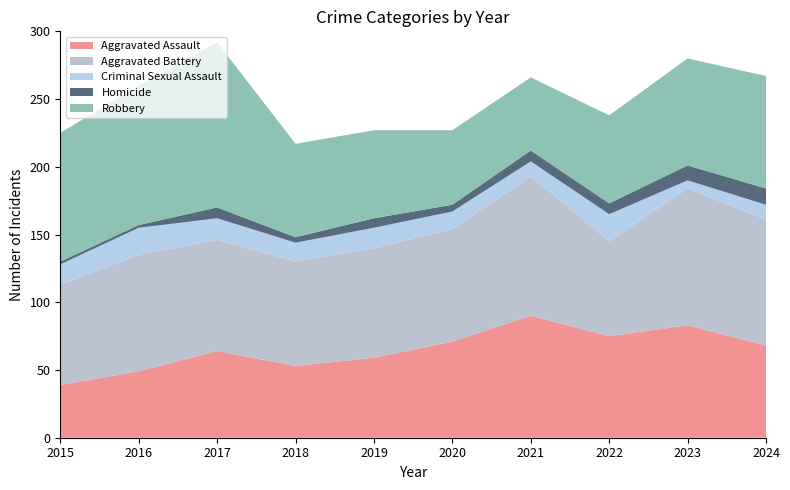

Reading left to right, extract all data points from this chart.

Aggravated Assault: 2015=39	2016=49	2017=64	2018=53	2019=59	2020=71	2021=90	2022=75	2023=83	2024=68
Aggravated Battery: 2015=74	2016=86	2017=82	2018=77	2019=81	2020=83	2021=103	2022=70	2023=101	2024=93
Criminal Sexual Assault: 2015=15	2016=20	2017=16	2018=14	2019=15	2020=13	2021=11	2022=20	2023=6	2024=11
Homicide: 2015=2	2016=2	2017=8	2018=4	2019=7	2020=5	2021=8	2022=8	2023=11	2024=12
Robbery: 2015=95	2016=103	2017=122	2018=69	2019=65	2020=55	2021=54	2022=65	2023=79	2024=83